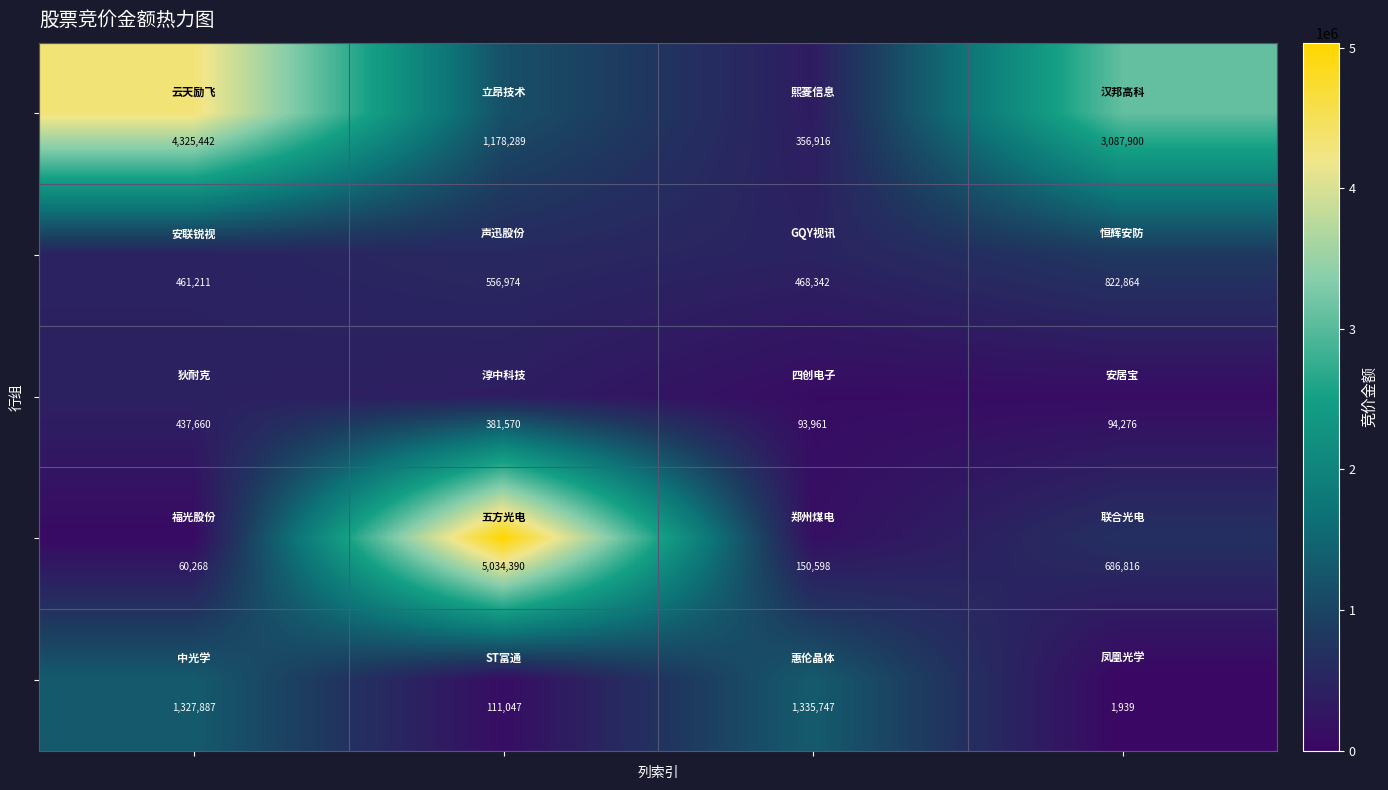

What is the greatest value displayed?

5034390